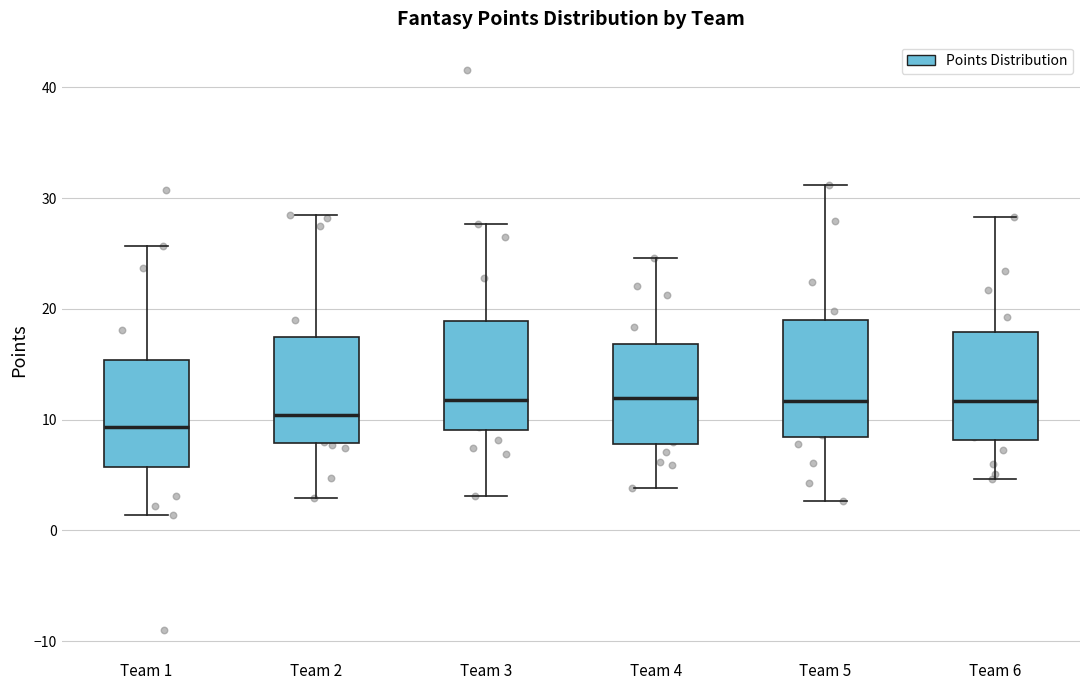

Reading left to right, transcribe this box plot: for each box, give where its median line is, the range the box spans, and where its two whiskers end, as read against the y-axis. The values are not printed on the chart, so give them approximately, as read against the axis.

Team 1: median 9, box 6 to 15, whiskers 1 to 26
Team 2: median 10, box 8 to 18, whiskers 3 to 29
Team 3: median 12, box 9 to 19, whiskers 3 to 28
Team 4: median 12, box 8 to 17, whiskers 4 to 25
Team 5: median 12, box 8 to 19, whiskers 3 to 31
Team 6: median 12, box 8 to 18, whiskers 5 to 28